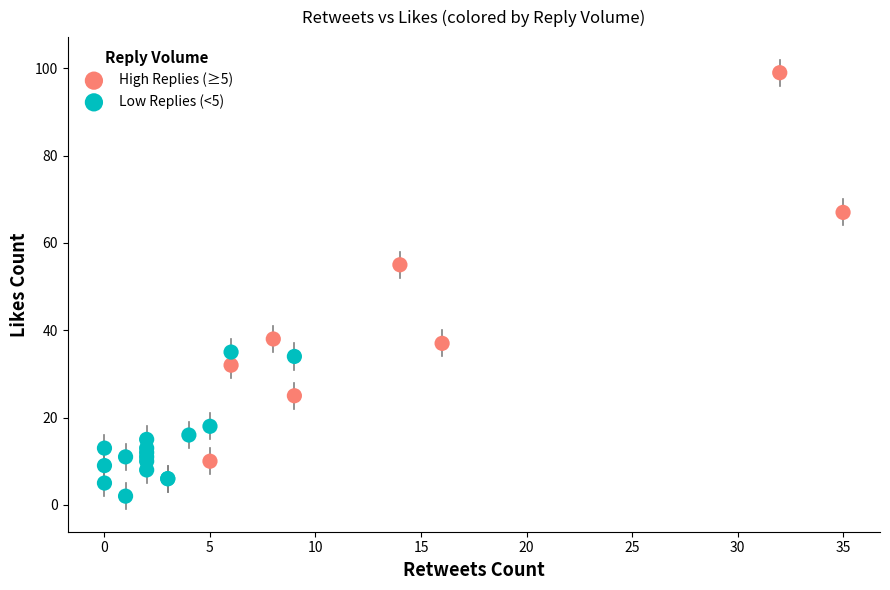

Which series has the widest spread of Y values?

High Replies (≥5)